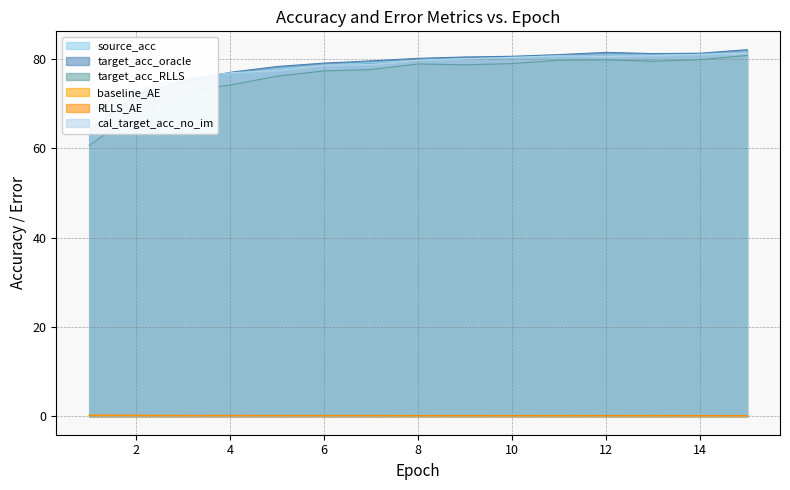

At which category does baseline_AE reach its first local valley?

6